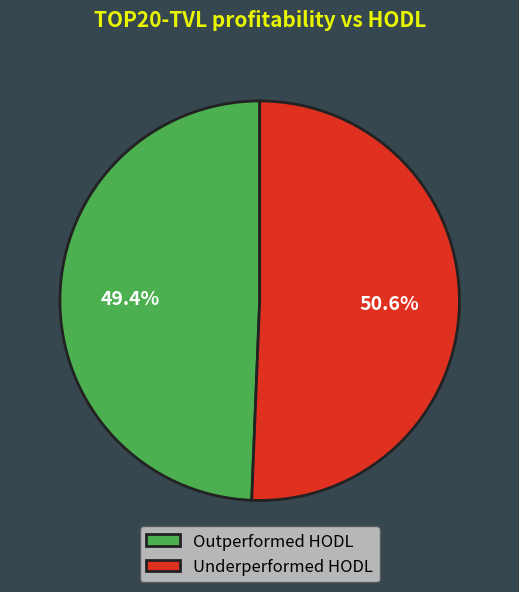

Which slice is the smallest?

Outperformed HODL